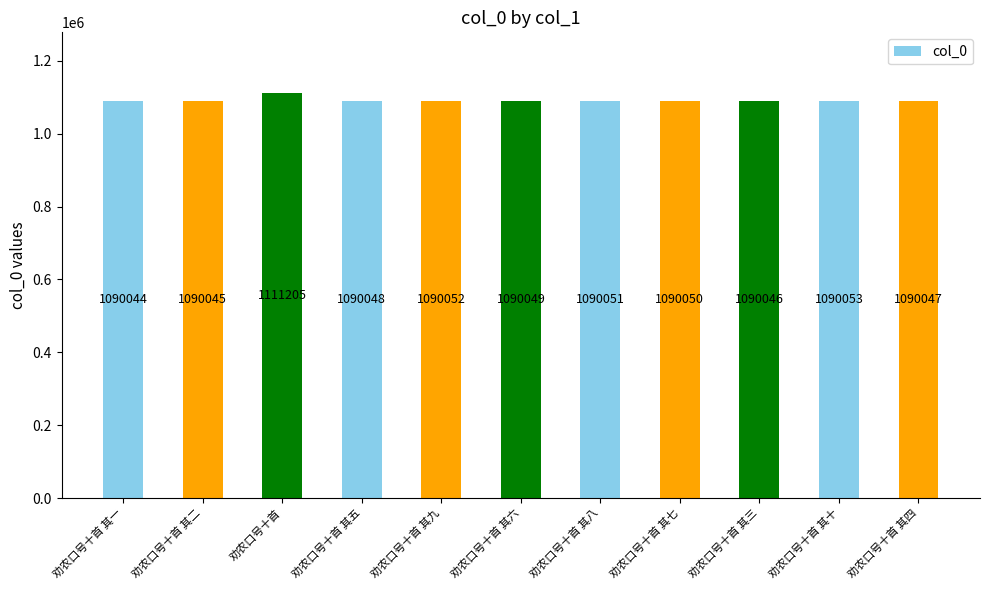

Rank the categories by value from highest to lowest.

劝农口号十首, 劝农口号十首 其十, 劝农口号十首 其九, 劝农口号十首 其八, 劝农口号十首 其七, 劝农口号十首 其六, 劝农口号十首 其五, 劝农口号十首 其四, 劝农口号十首 其三, 劝农口号十首 其二, 劝农口号十首 其一